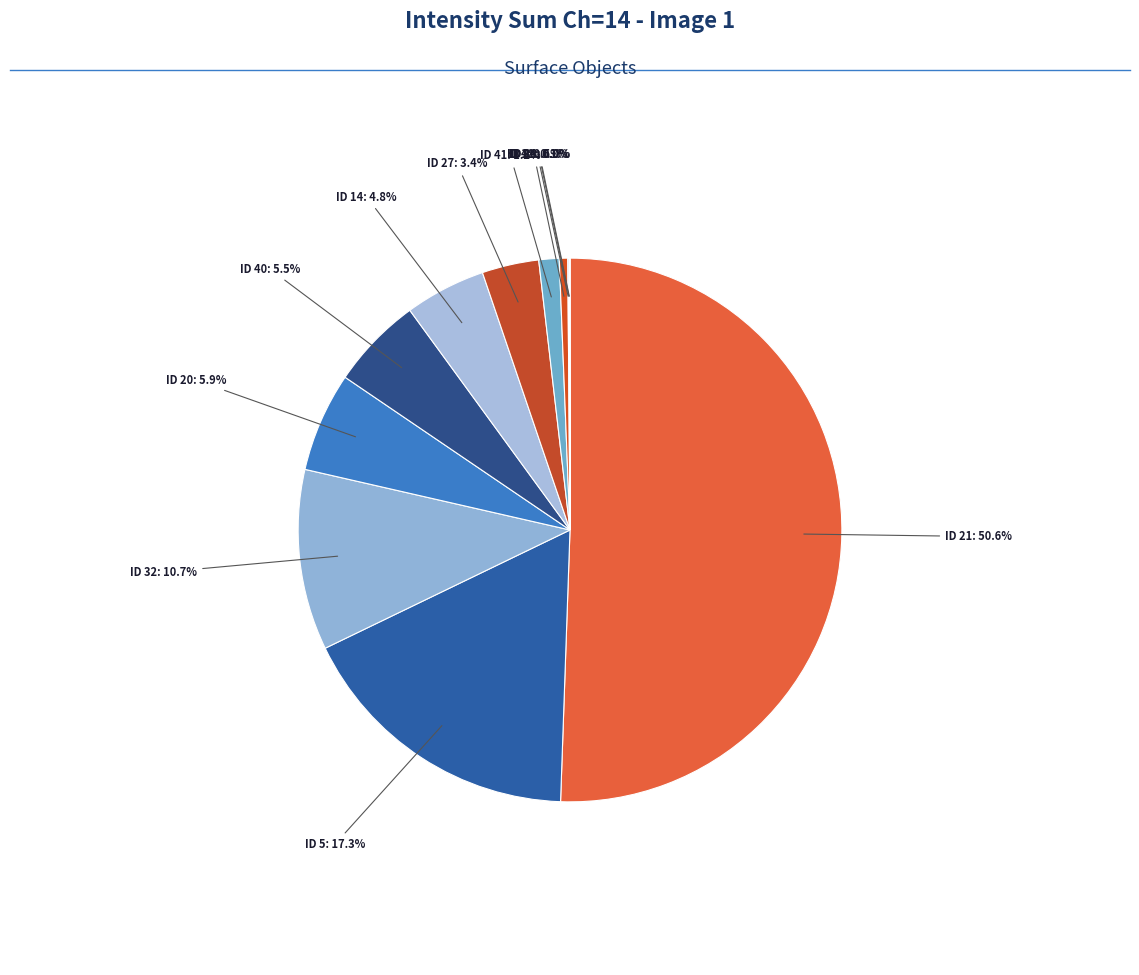

To the nearest percent, what is the average slice percentage?

8%